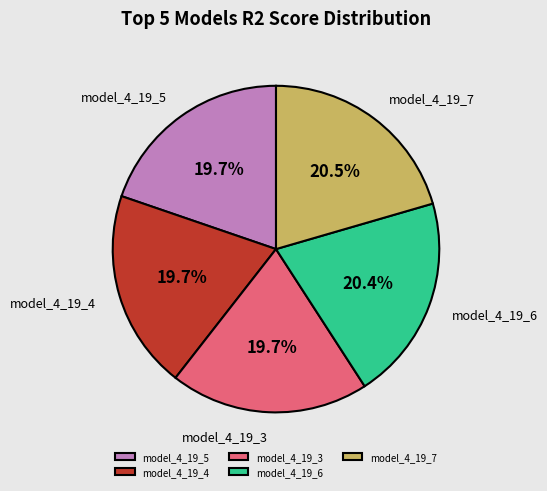

To the nearest percent, what is the difference between the largest and smallest slice percentages?

1%